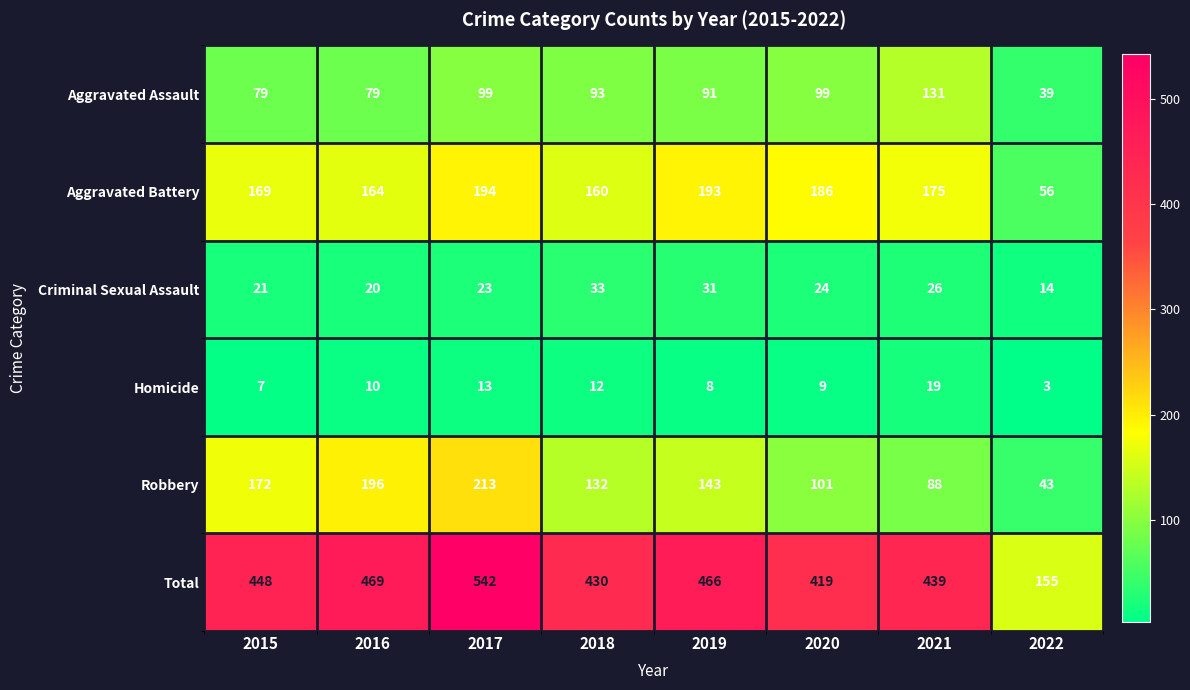

What is the sum of the Aggravated Assault values at 2020 and 2017?

198